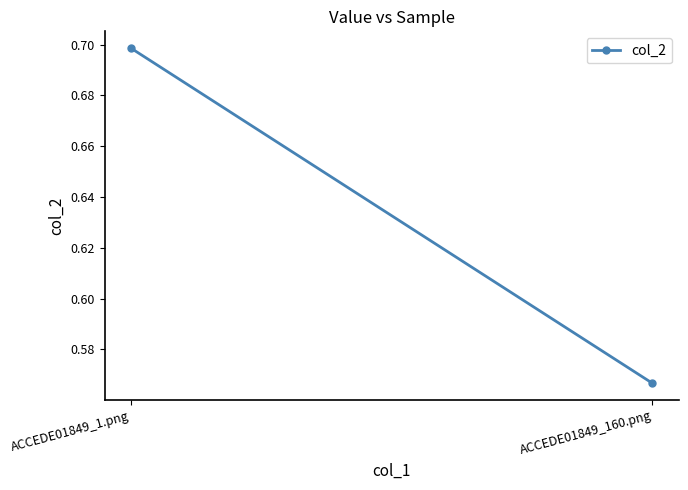

Rank the categories by value from highest to lowest.

ACCEDE01849_1.png, ACCEDE01849_160.png